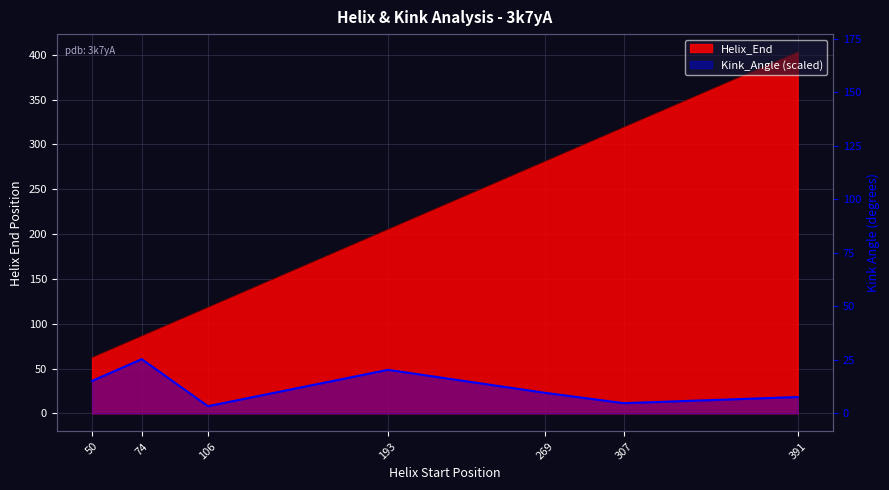

Read the Helix_End value at 50.

62.0